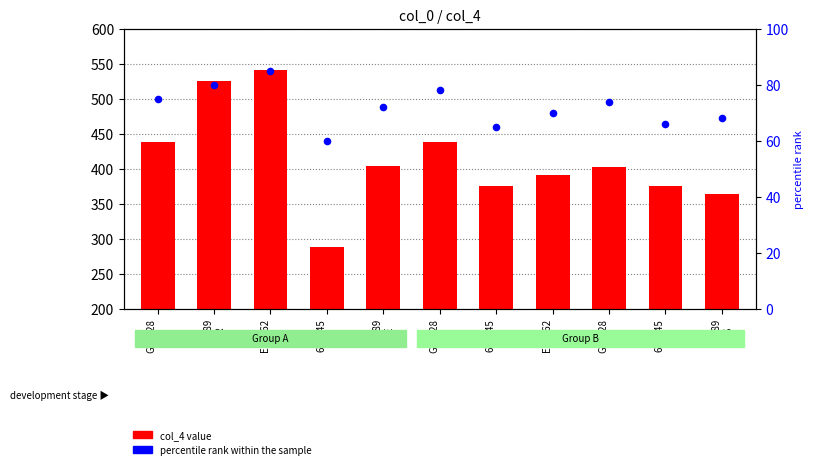

Which series reaches the minimum Y coordinate?

percentile rank